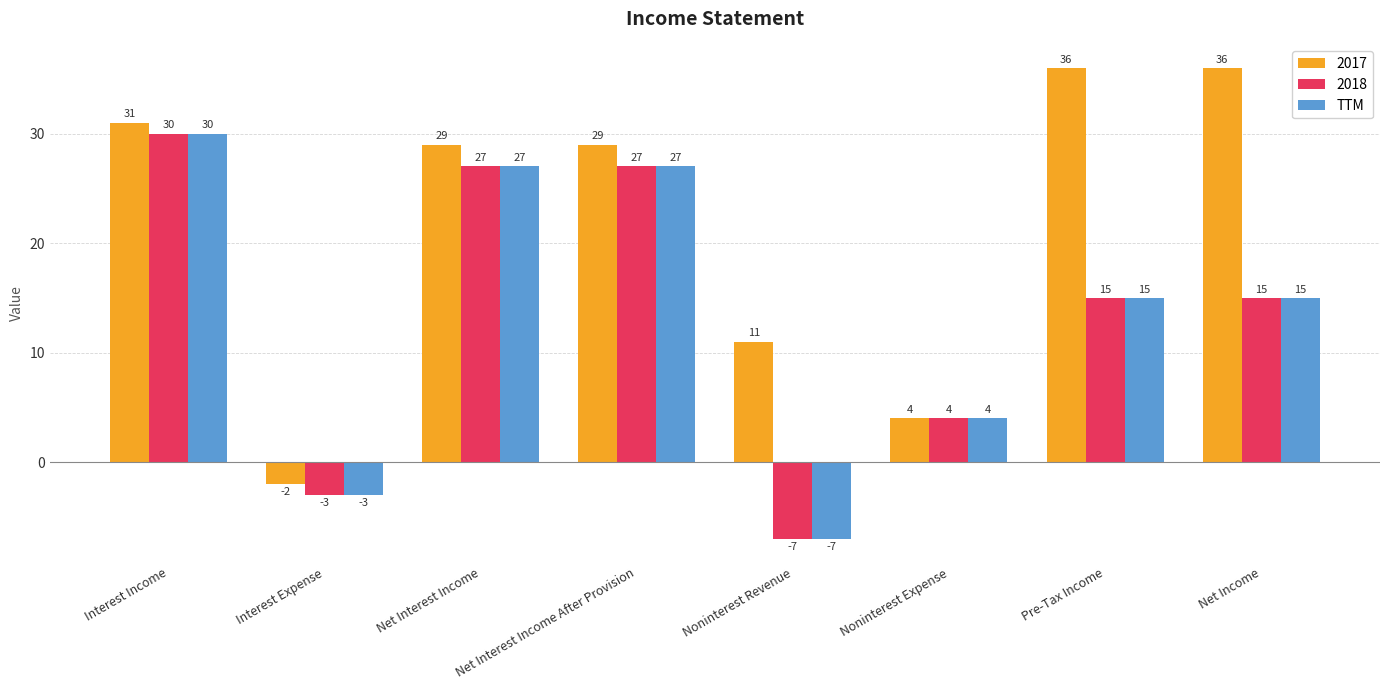

What is the difference between the 2017 values at Noninterest Expense and Net Interest Income?

25